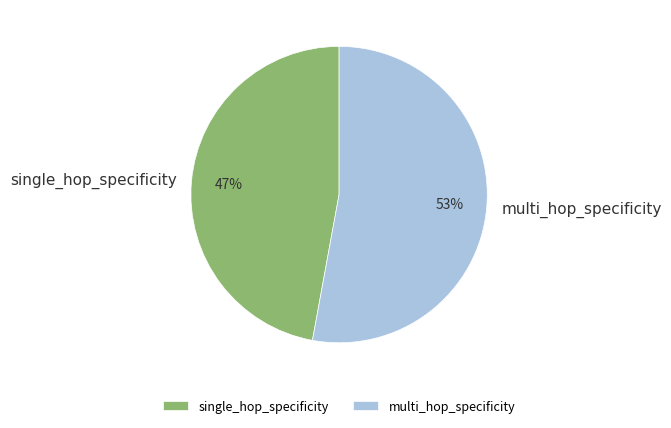

What is the majority slice?

multi_hop_specificity